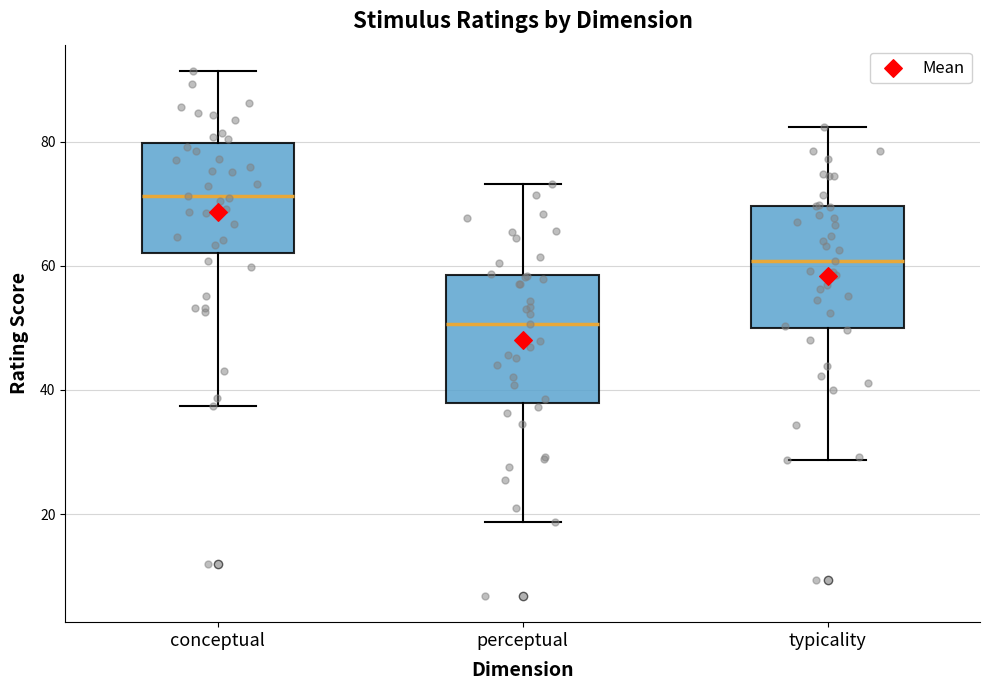

Which box's median line is the lowest?

perceptual